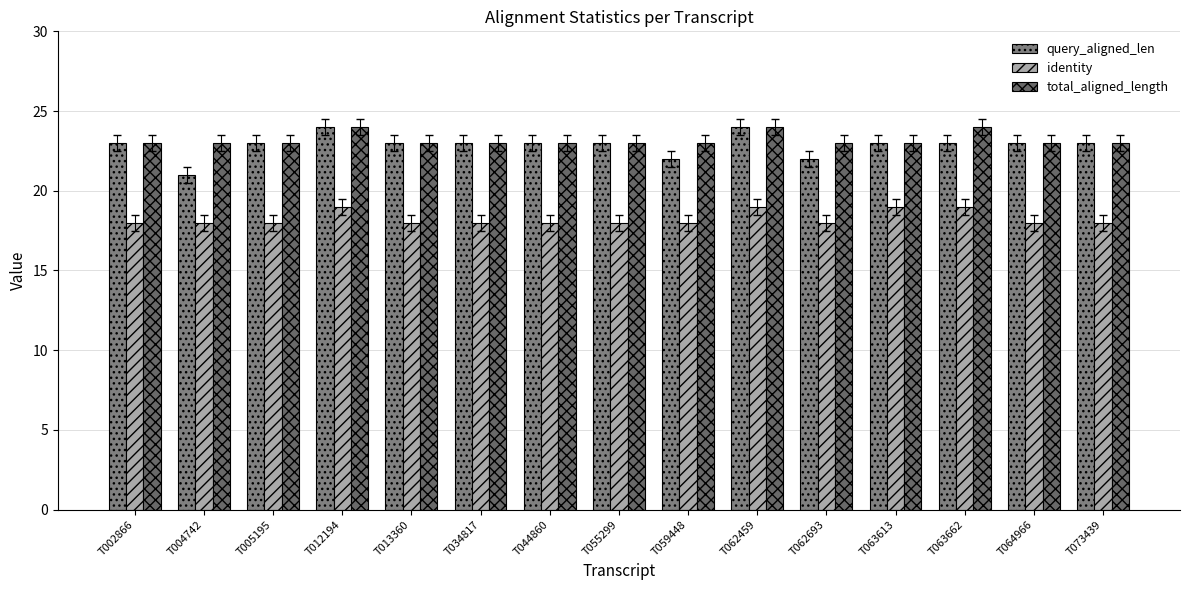

Reading right to left, extract all data points from this chart.

query_aligned_len: 23	23	23	23	22	24	22	23	23	23	23	24	23	21	23
identity: 18	18	19	19	18	19	18	18	18	18	18	19	18	18	18
total_aligned_length: 23	23	24	23	23	24	23	23	23	23	23	24	23	23	23